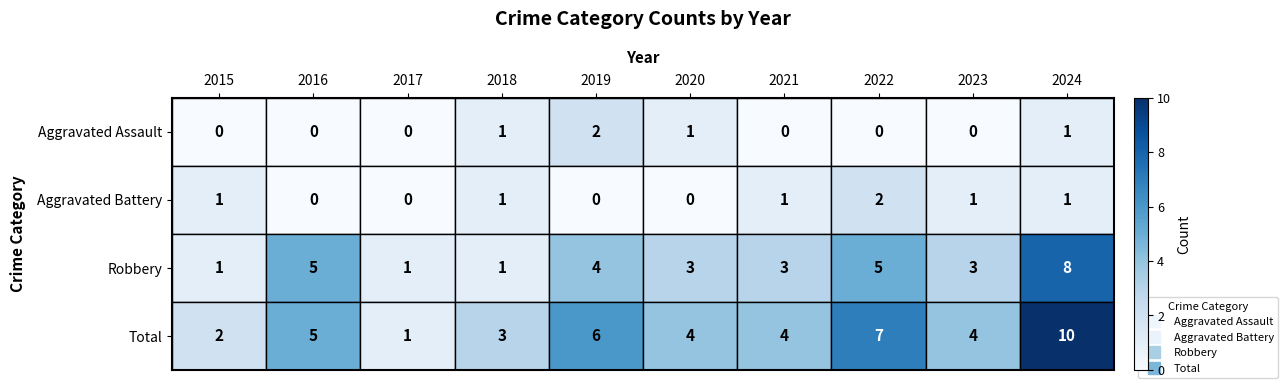

At which label does Total reach its peak?

2024